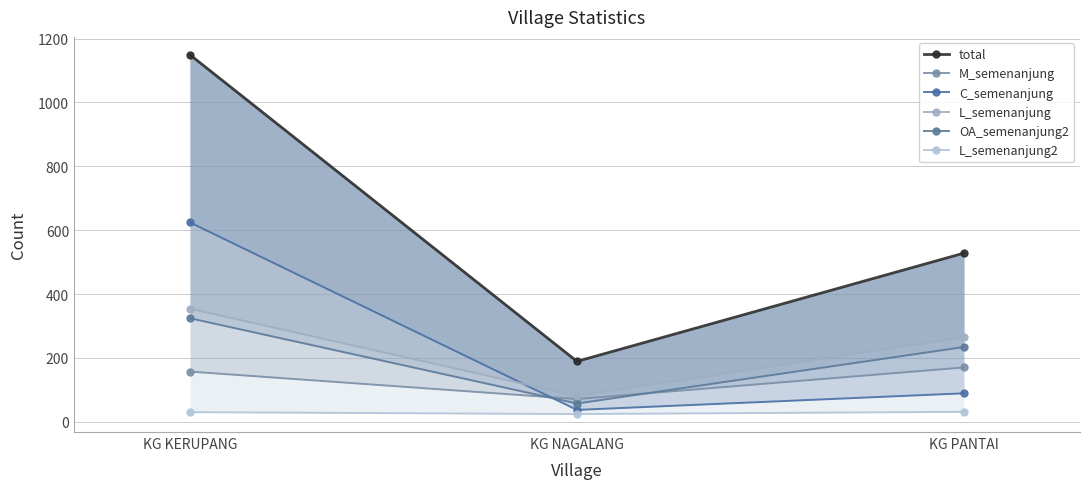

Reading left to right, list all the values displayed in this chart.

total: 1149	189	528
M_semenanjung: 157	71	170
C_semenanjung: 624	37	89
L_semenanjung: 354	81	265
OA_semenanjung2: 324	57	234
L_semenanjung2: 30	24	31